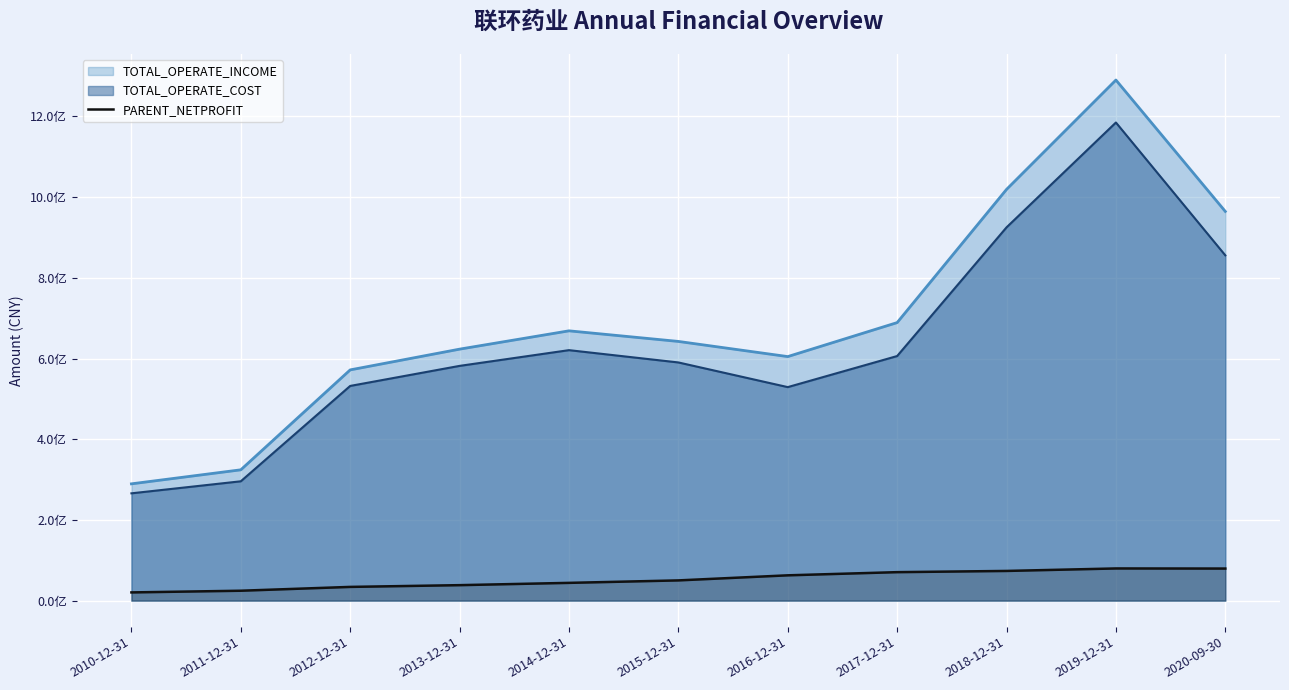

The value at 2012-12-31 is 33989067.9. True or false?

True